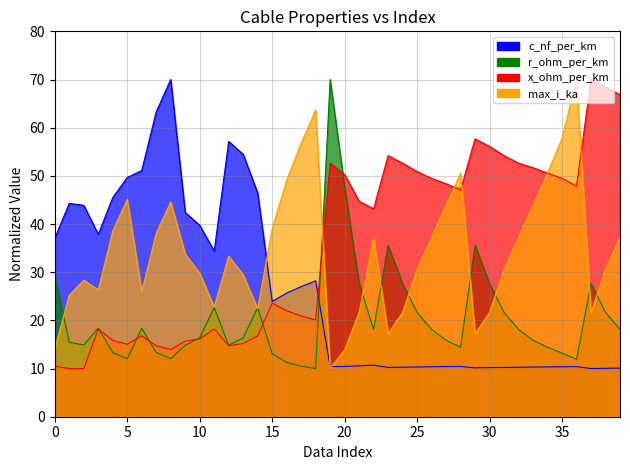

Does the chart have visible grid lines?

Yes